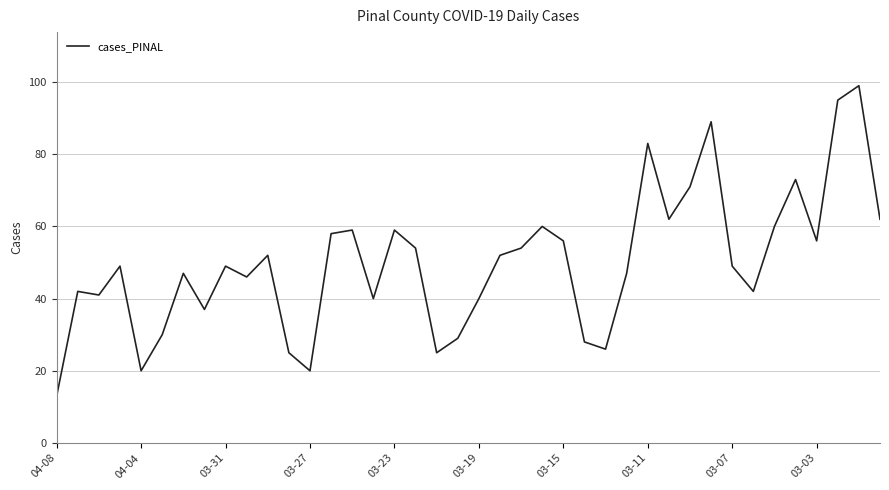

What is the minimum value shown in the chart?

13